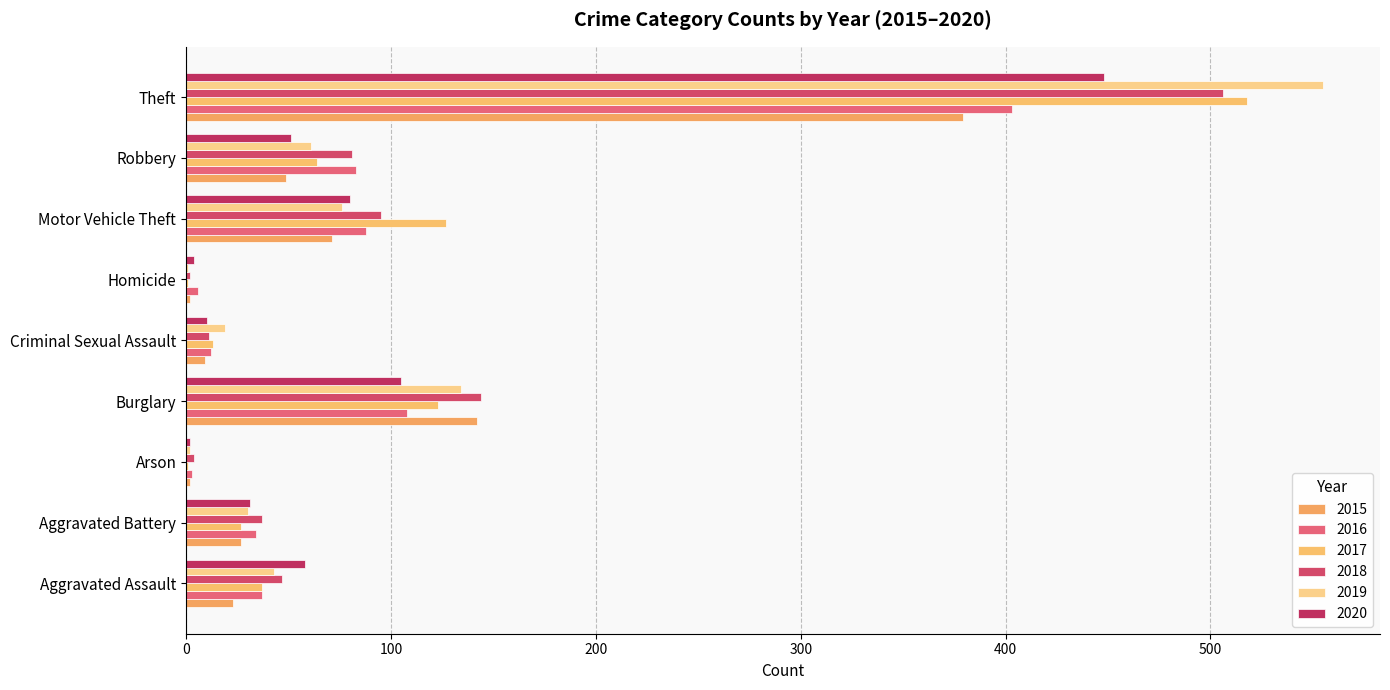

Reading right to left, transcribe all the data shown in this chart.

2015: 379	49	71	2	9	142	2	27	23
2016: 403	83	88	6	12	108	3	34	37
2017: 518	64	127	1	13	123	1	27	37
2018: 506	81	95	2	11	144	4	37	47
2019: 555	61	76	1	19	134	2	30	43
2020: 448	51	80	4	10	105	2	31	58